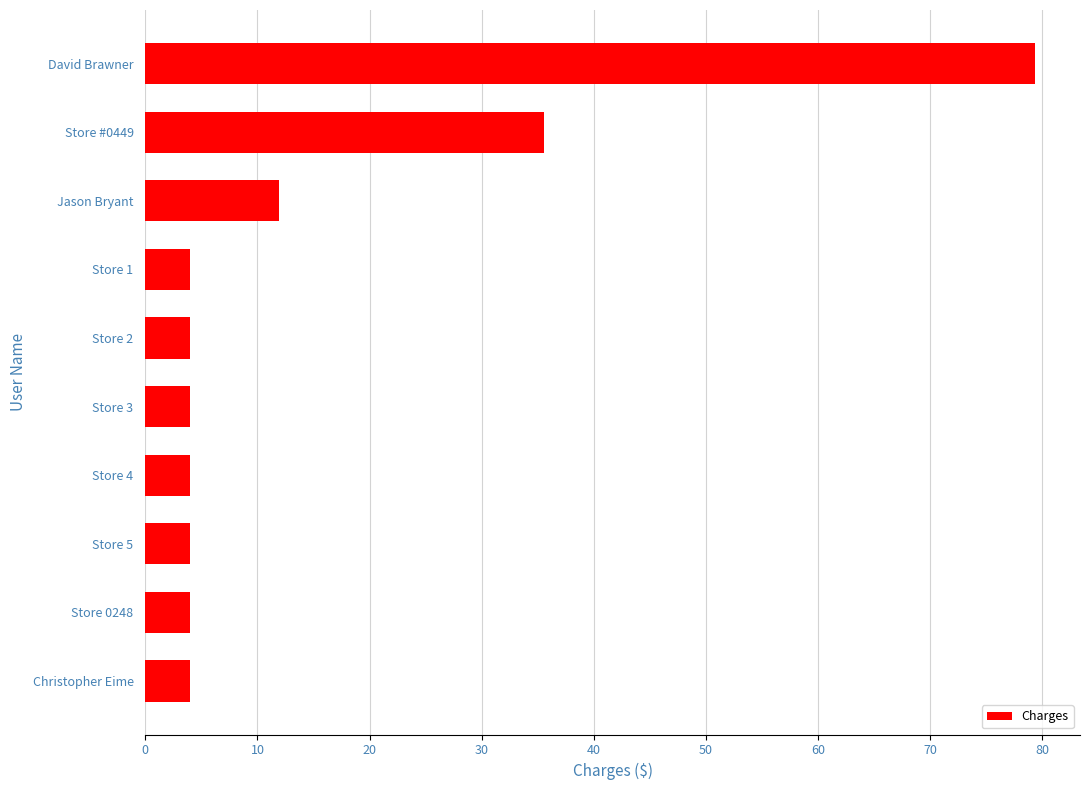

Is it true that the value at Store 4 is 6.5?

False